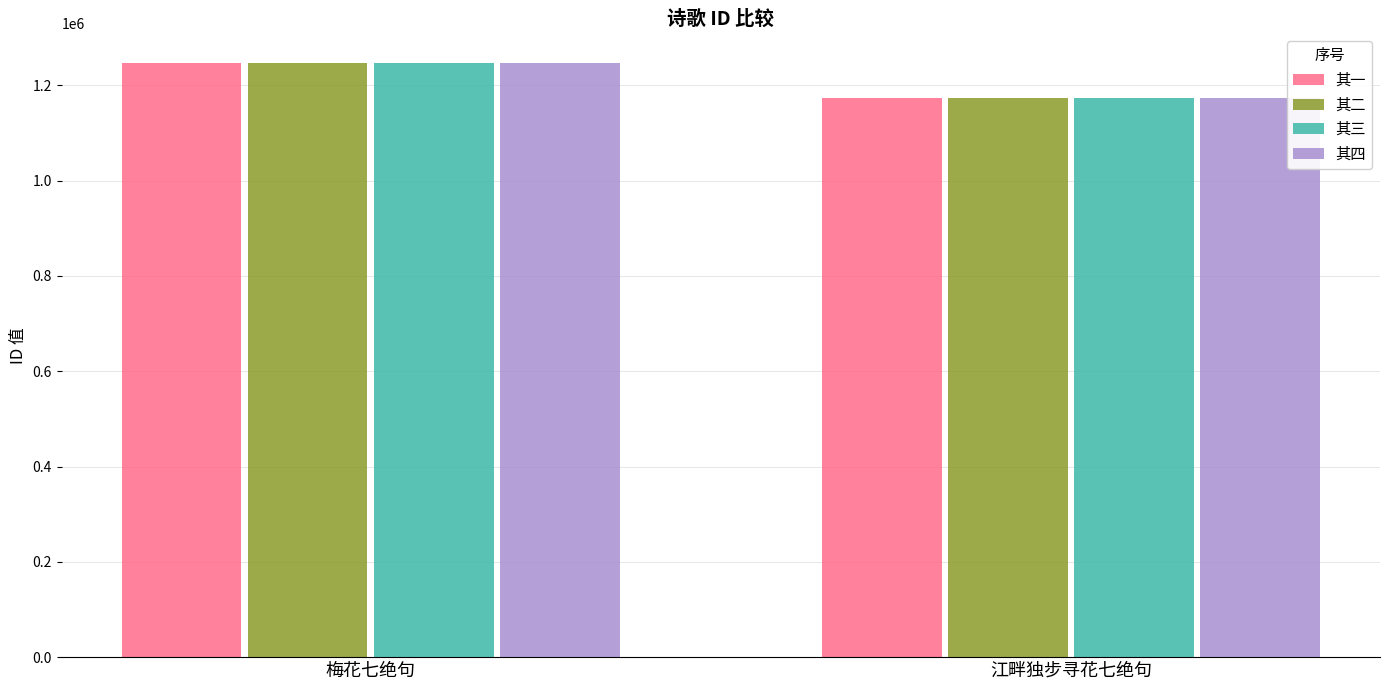

What is the highest value of the 其四 series?

1246489